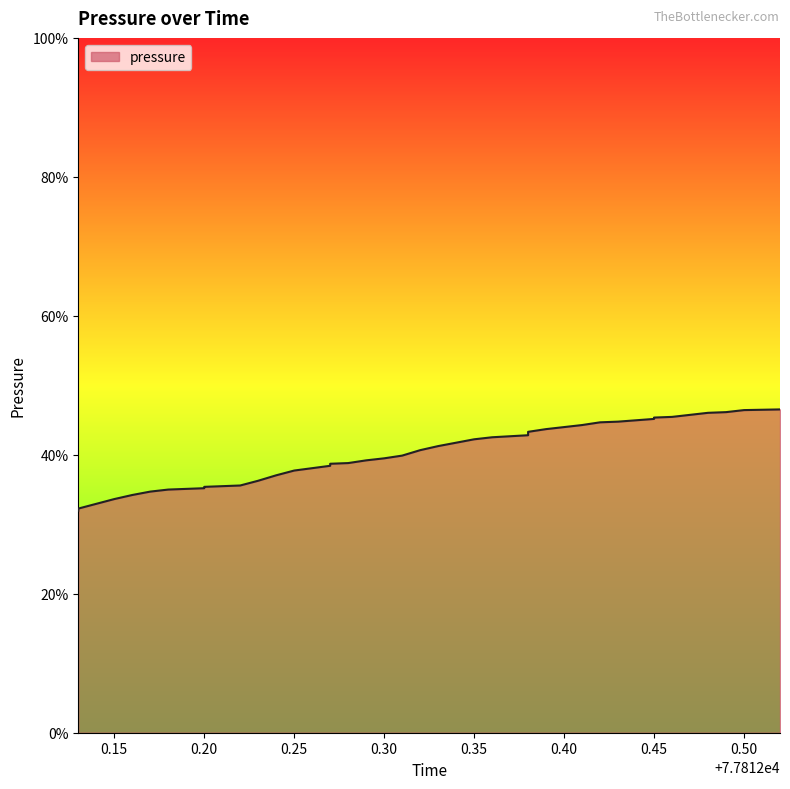

Reading left to right, list all the values displayed in this chart.

0.3	0.3	0.3	0.3	0.3	0.3	0.3	0.4	0.4	0.4	0.4	0.4	0.4	0.4	0.4	0.4	0.4	0.4	0.4	0.4	0.4	0.4	0.4	0.4	0.4	0.4	0.4	0.4	0.4	0.4	0.4	0.4	0.5	0.5	0.5	0.5	0.5	0.5	0.5	0.5